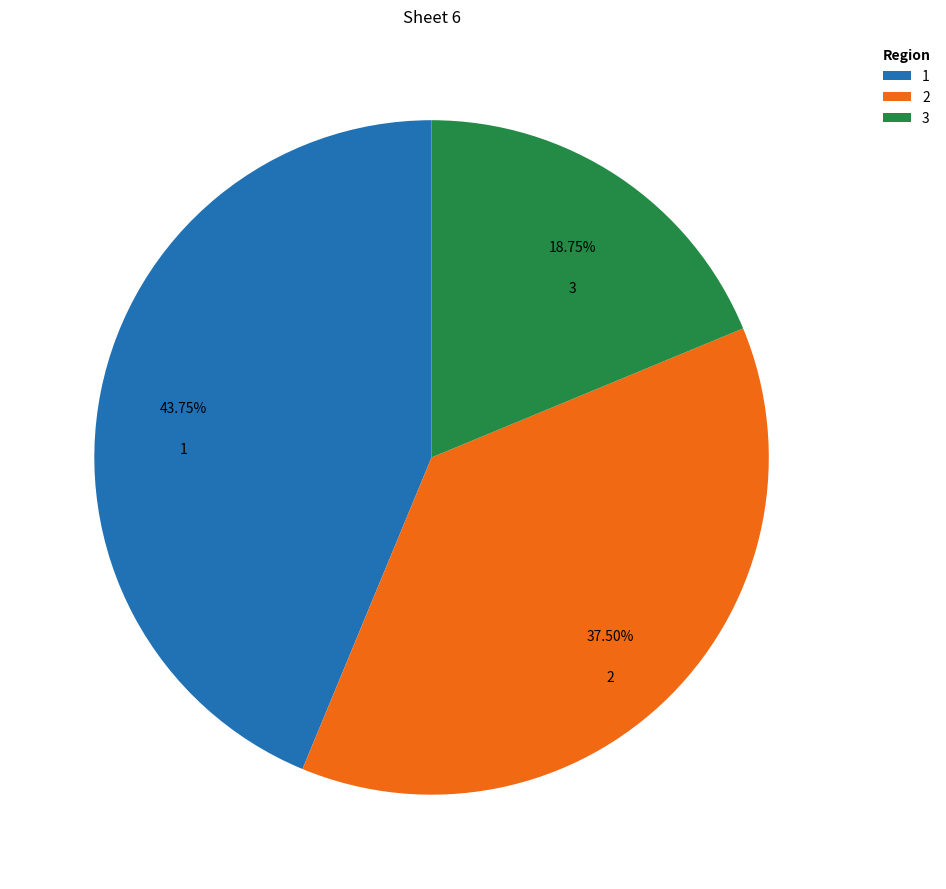

What is the largest slice in the pie chart?

1